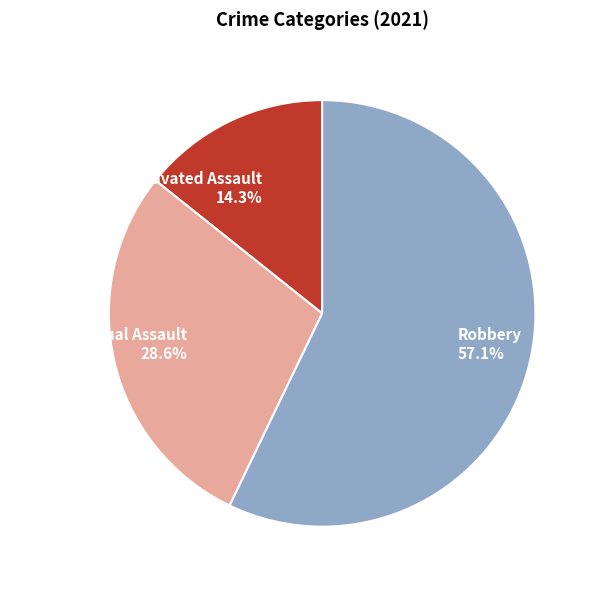

Which category has the smallest portion of the pie?

Aggravated Assault